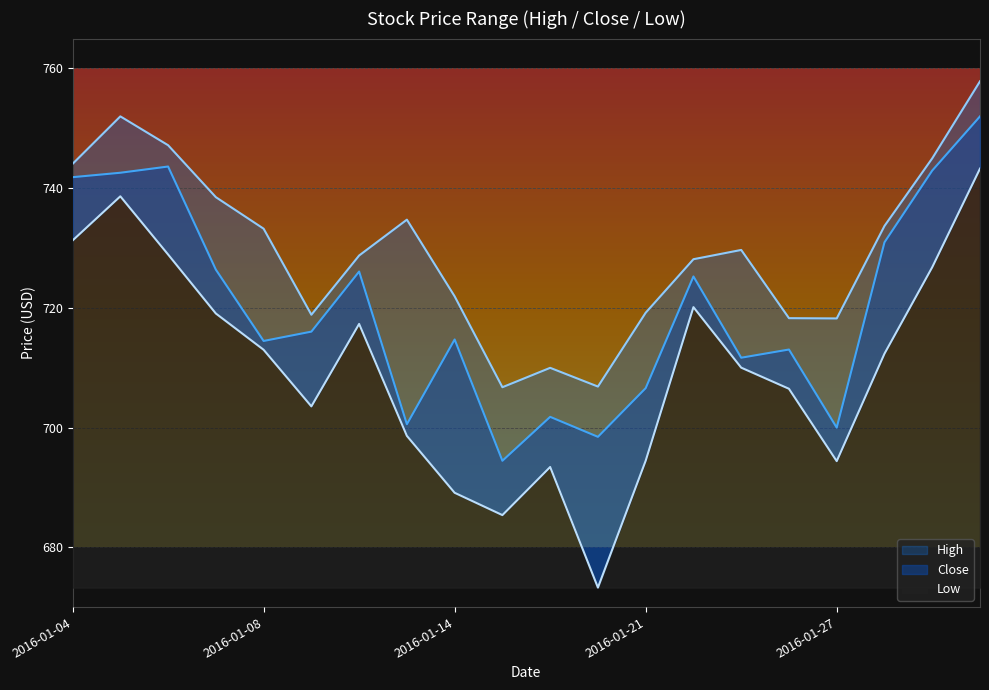

The value of Low at 2016-01-21 is 694.5. True or false?

True